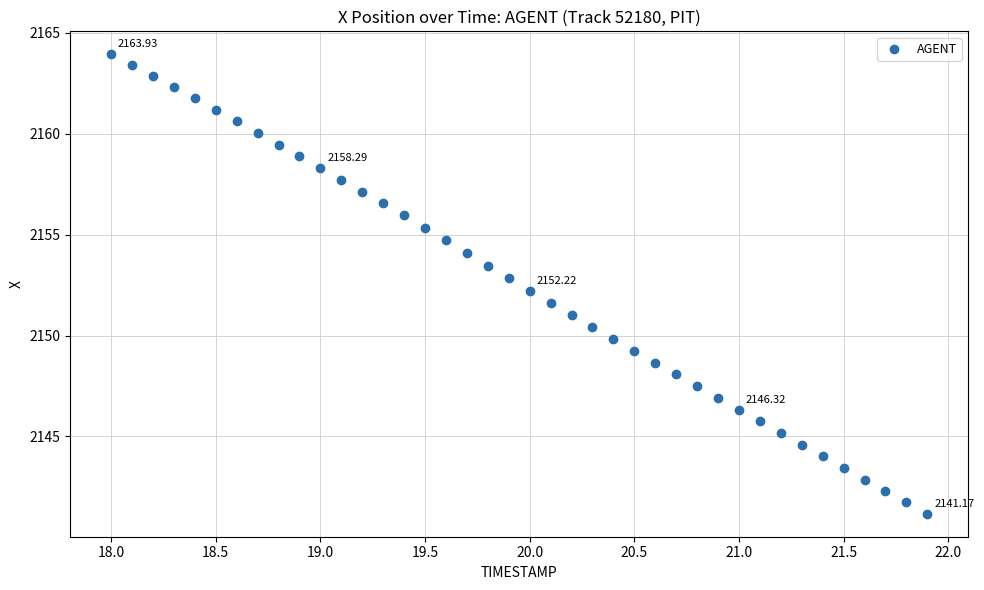

What is the range of Y values (max minus min)?

22.8